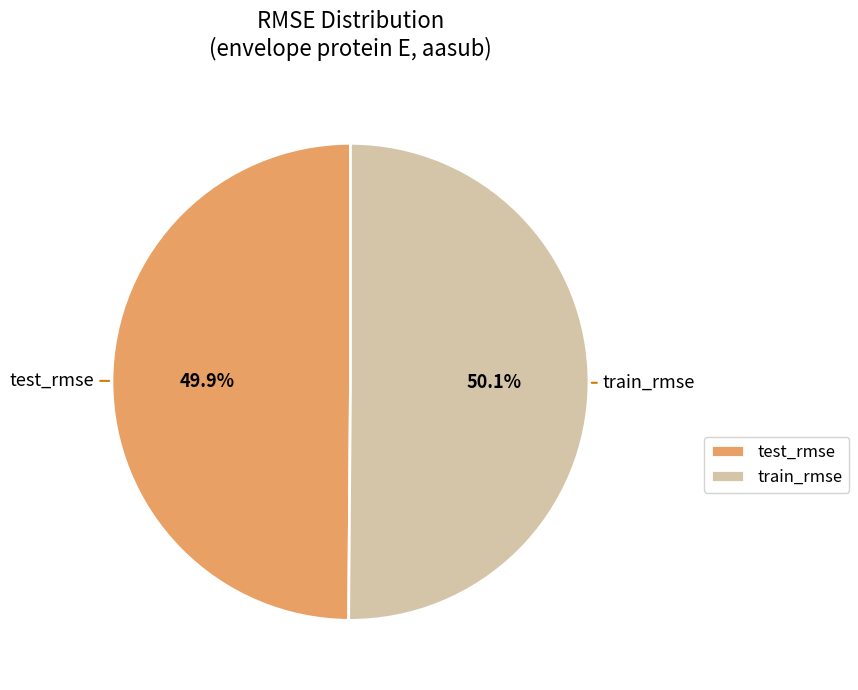

Is there any slice that represents more than half of the pie?

Yes